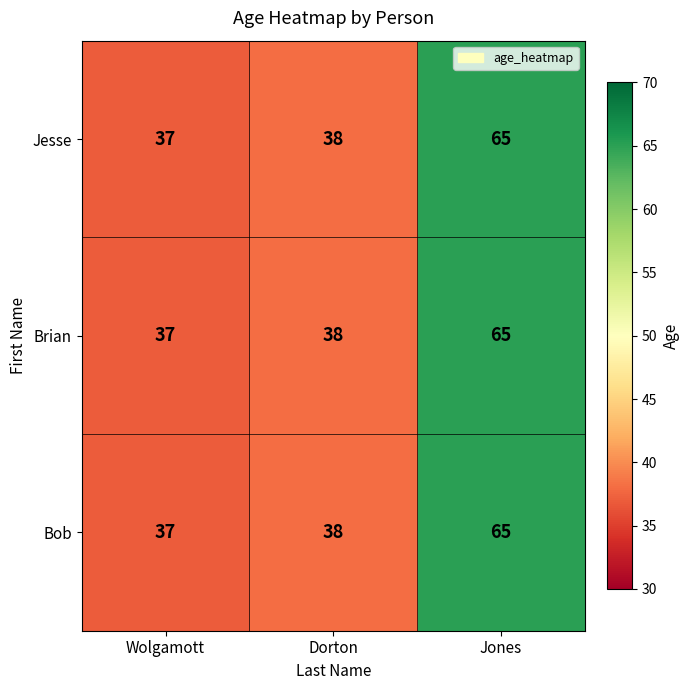

What is the difference between the Bob values at Dorton and Jones?

27